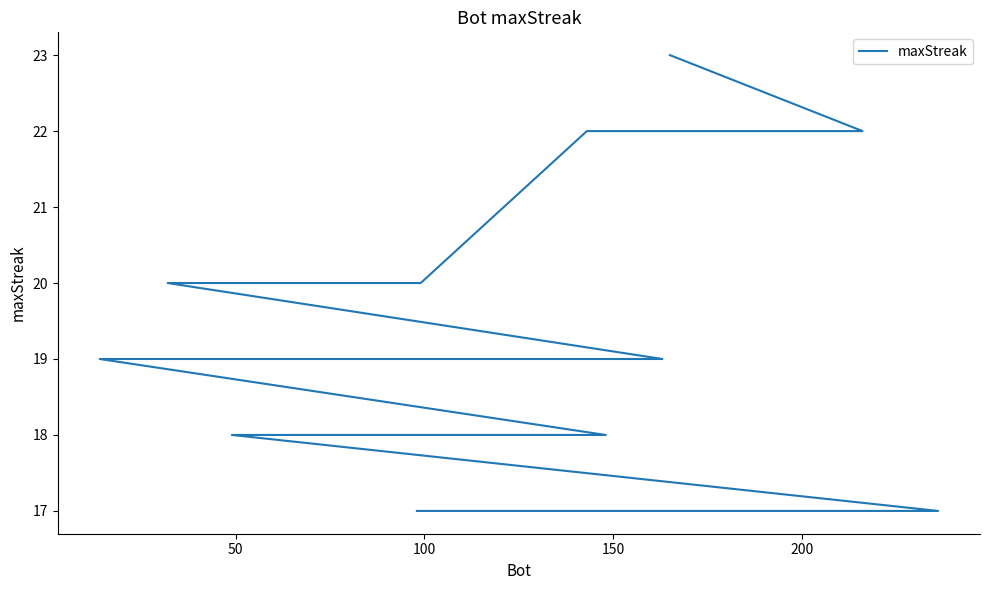

Reading right to left, what are all the values shown in this chart?

17	17	17	17	17	17	17	18	18	18	19	19	19	19	20	20	20	22	22	23